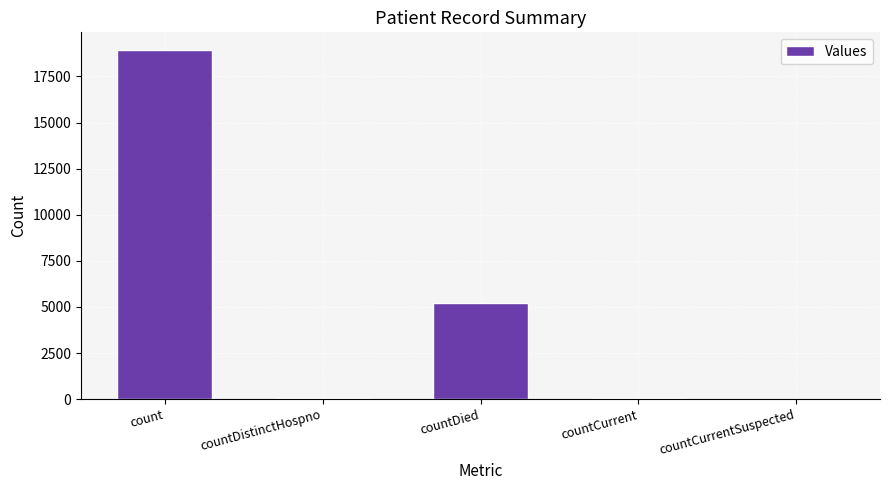

Are the bars horizontal?

No